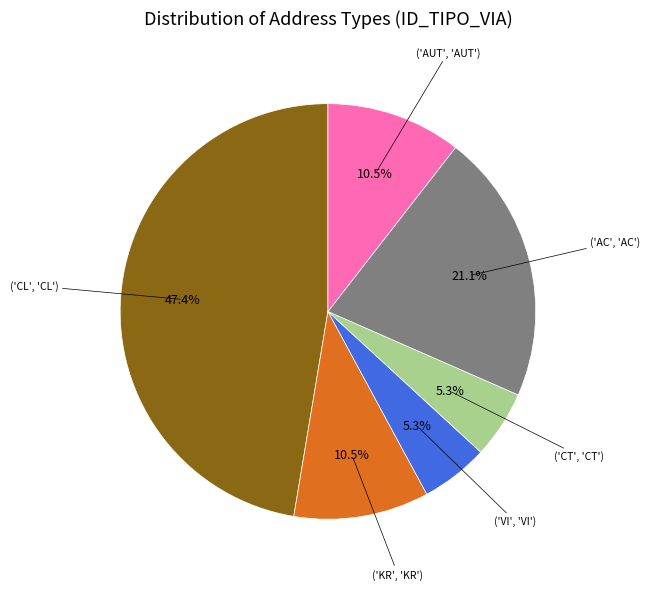

Is there any slice that represents more than half of the pie?

No